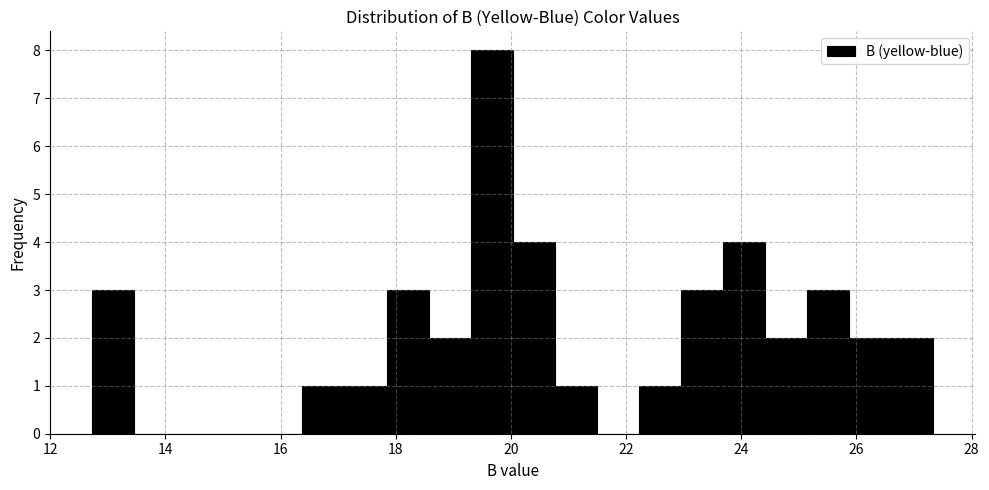

Read against the x-axis, roughly where is the centre of the tallest bar?

19.6